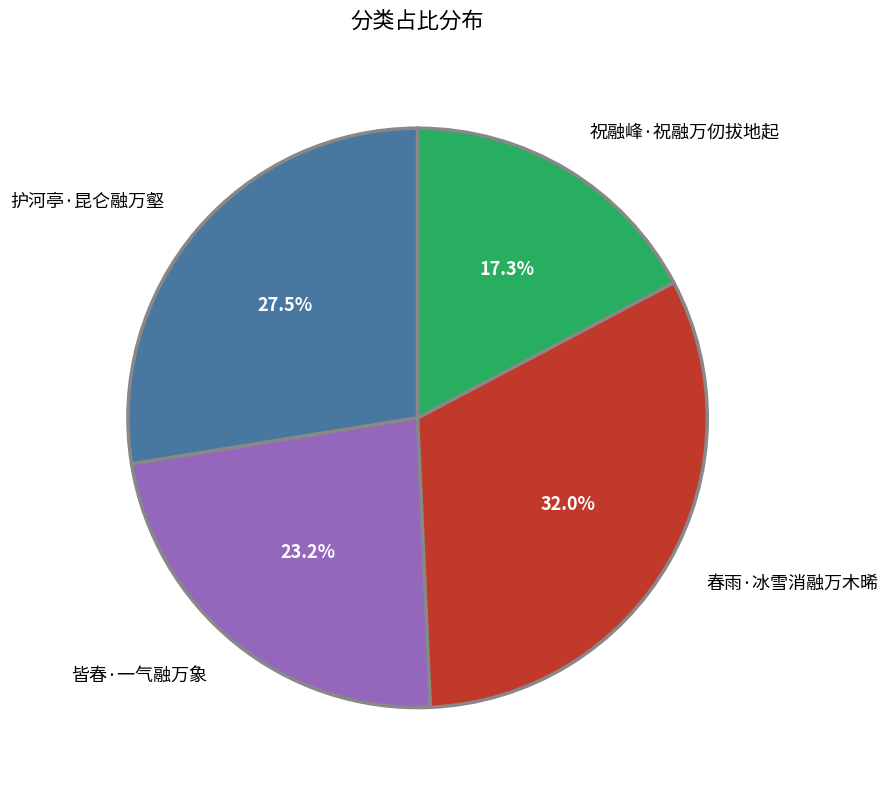

What percentage is the 春雨·冰雪消融万木晞 slice, to the nearest percent?

32%